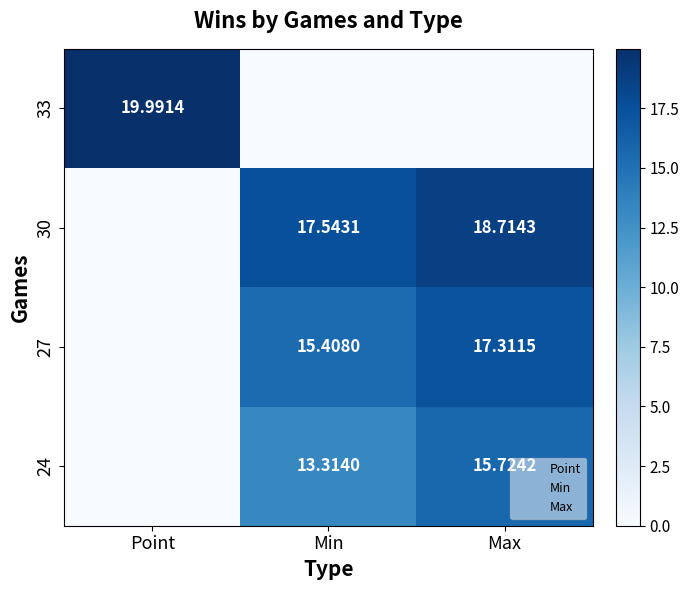

What is the greatest value displayed?

20.0